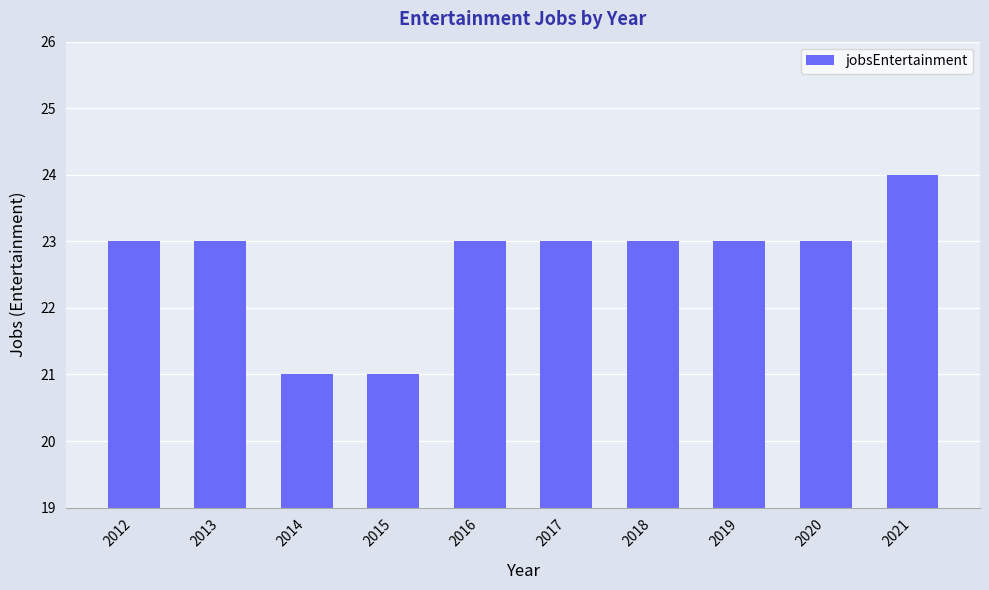

What is the sum of the values at 2021 and 2013?

47